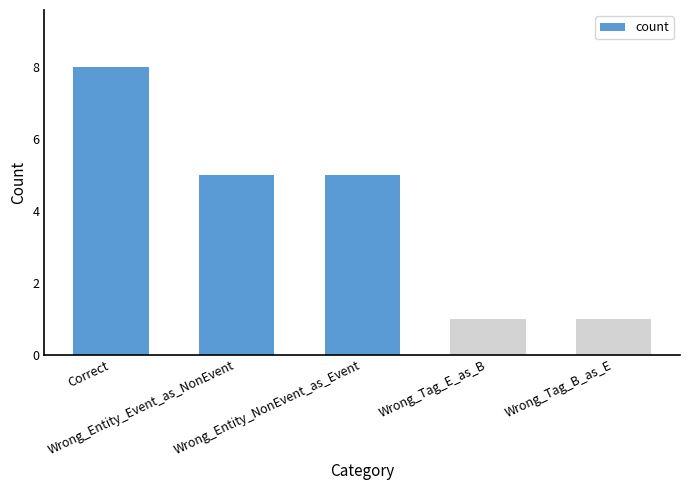

Is it true that the value at Correct is 8?

True